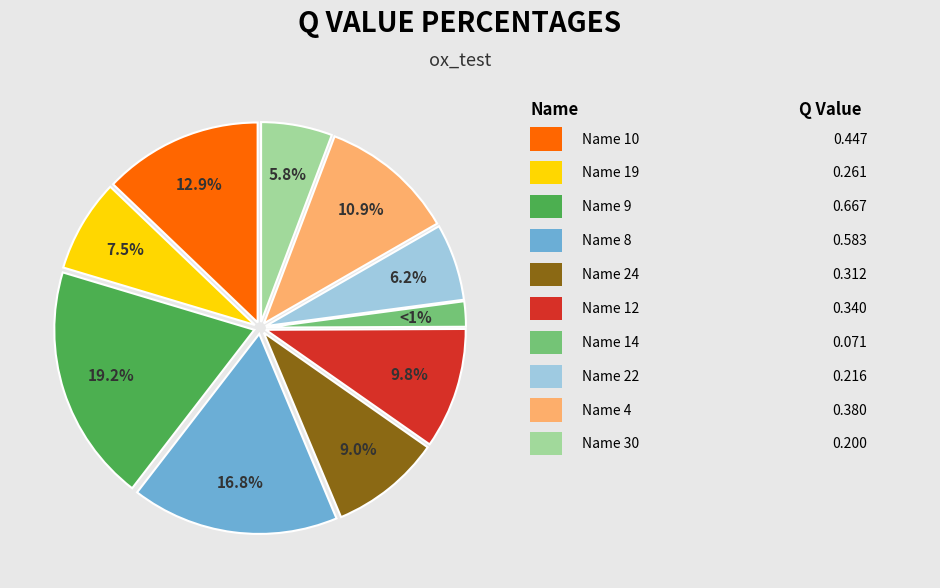

To the nearest percent, what is the difference between the largest and smallest slice percentages?

17%